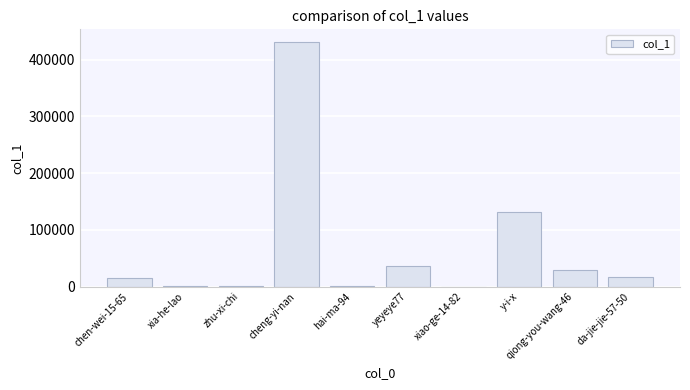

What is the change in value from cheng-yi-nan to yeyeye77?

-396190